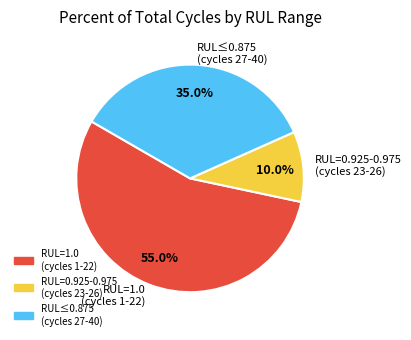

Which slice is the smallest?

RUL=0.925-0.975 (cycles 23-26)